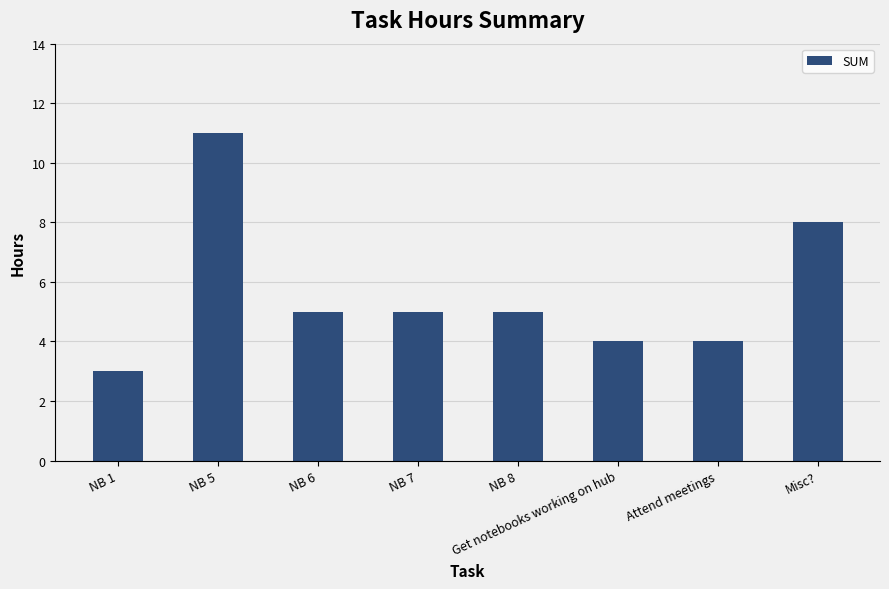

Count the values in the range 4 to 8.

6